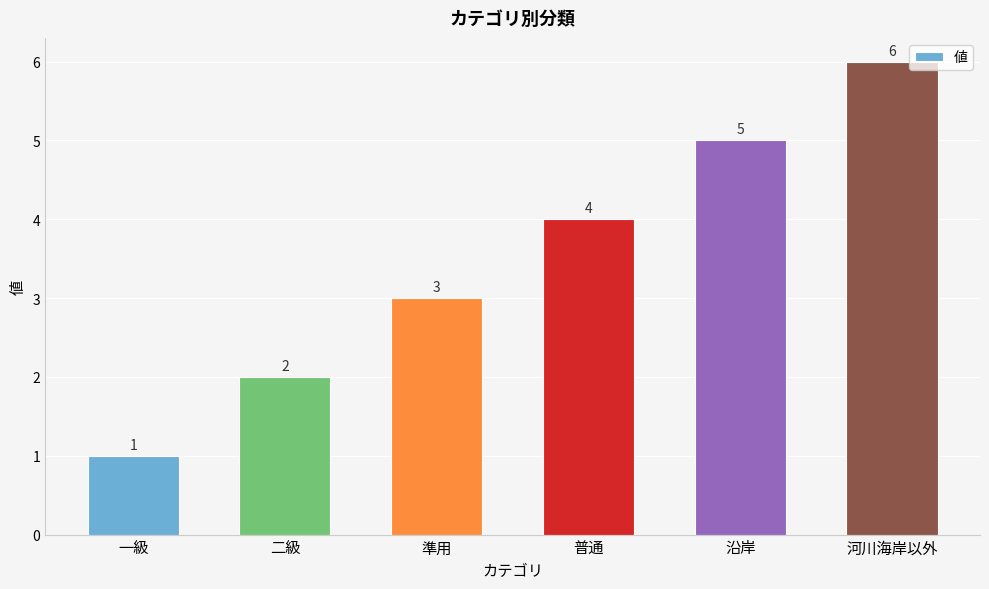

Which label corresponds to the largest value in the chart?

河川海岸以外